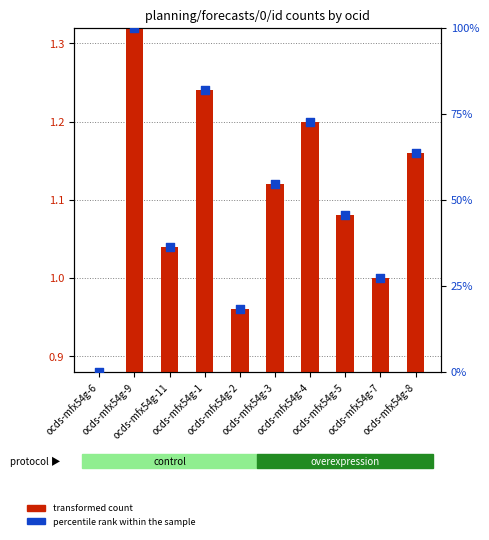

Which series has the largest total across all categories?

percentile rank within the sample